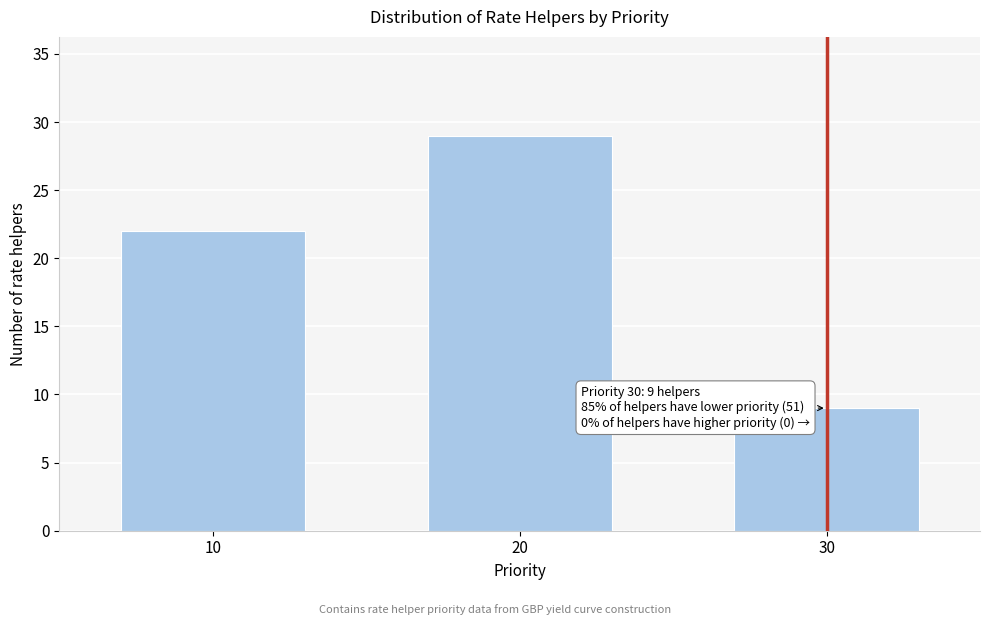

Reading left to right, what are all the values shown in this chart?

10=22	20=29	30=9